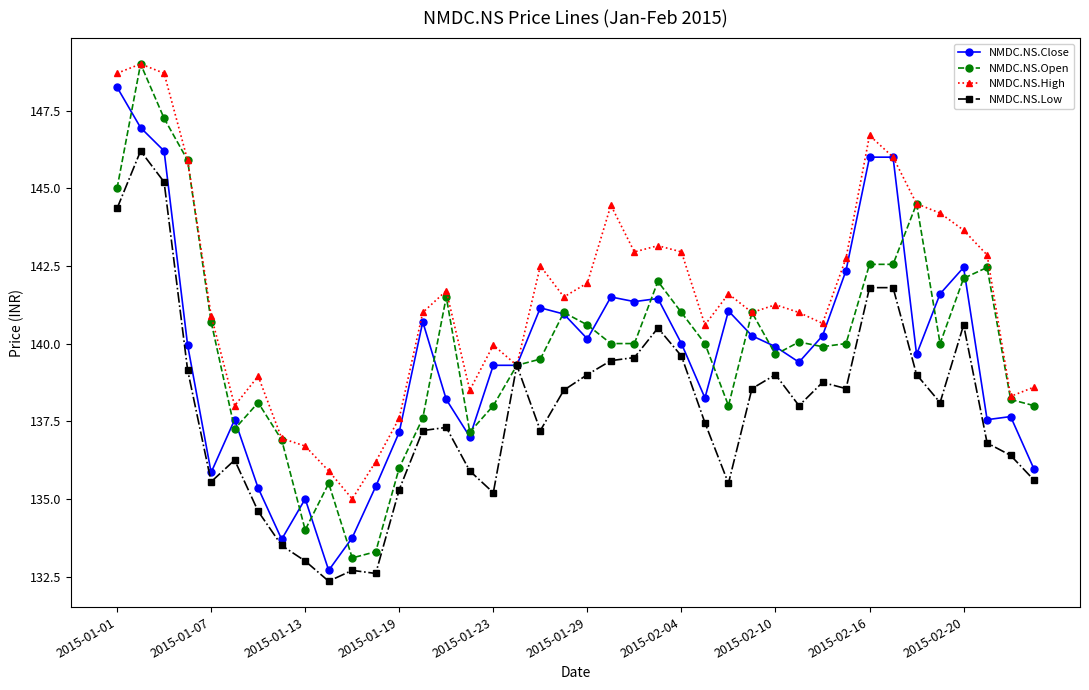

At how many categories does at least one series exceed 144?

9